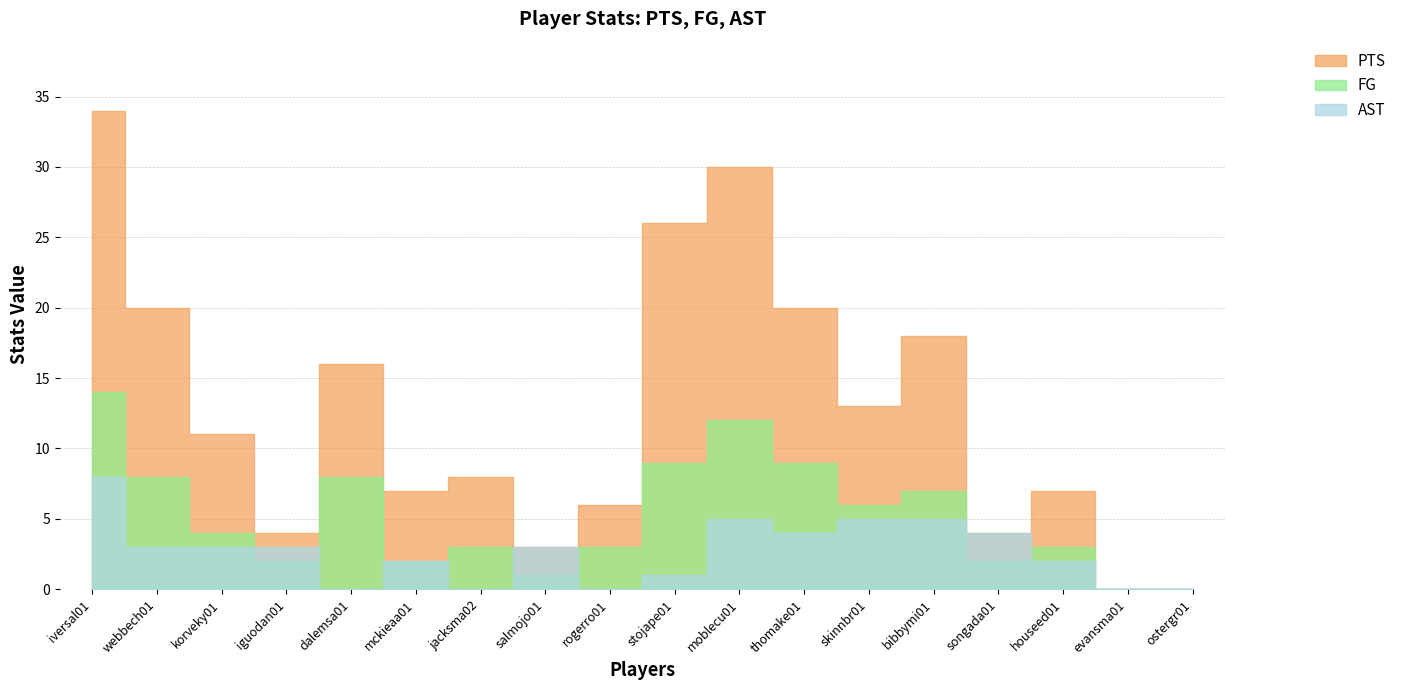

True or false: PTS and FG cross at least once.

False